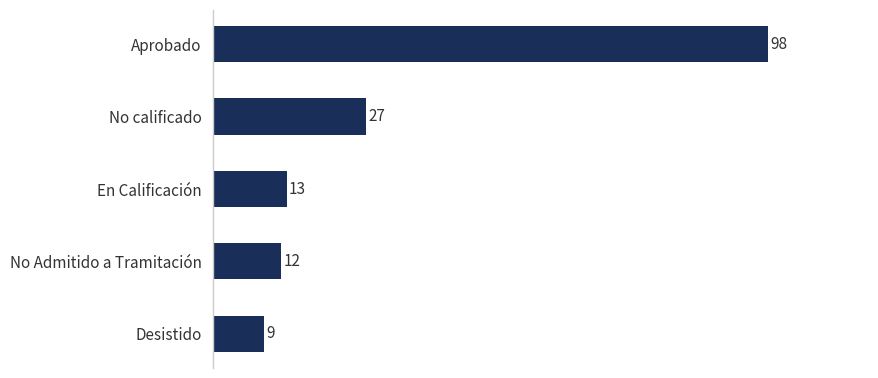

Where is the data nearest to the value 53?

No calificado